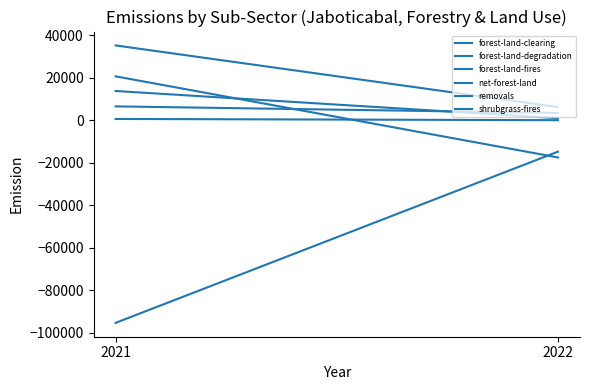

What is the total value across all series at 2021?

-18596.1